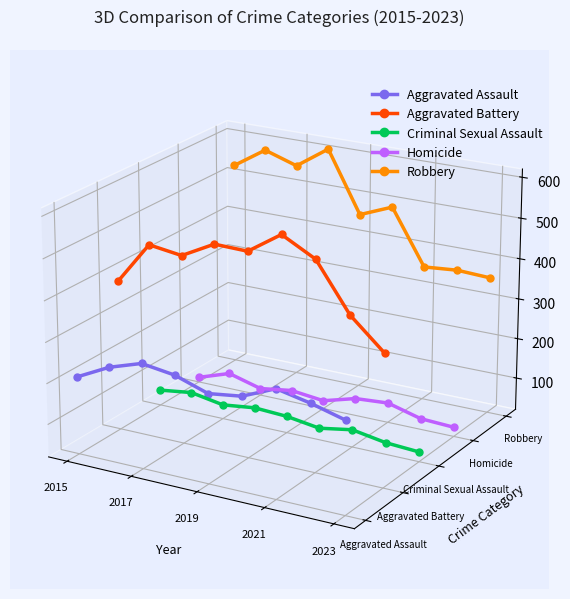

What position from the left is 2021?

4